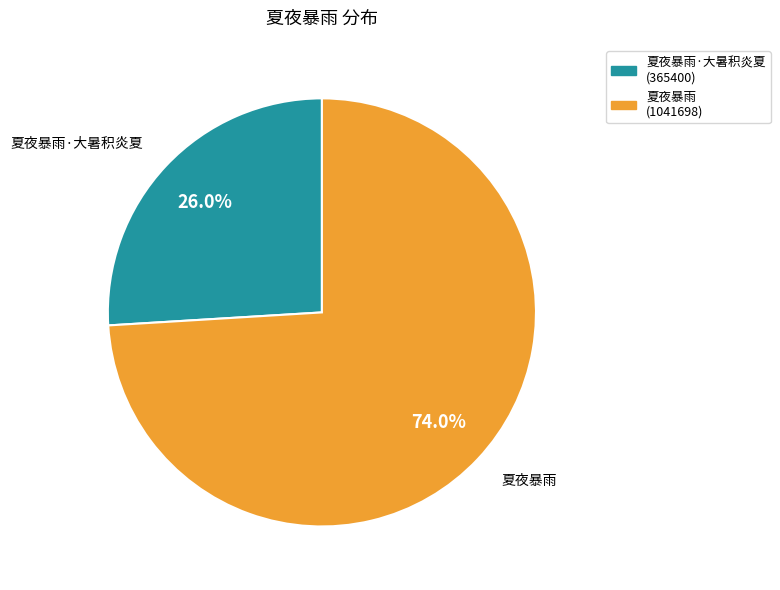

Approximately how many times larger is the value at 夏夜暴雨·大暑积炎夏 compared to 夏夜暴雨?

0.4